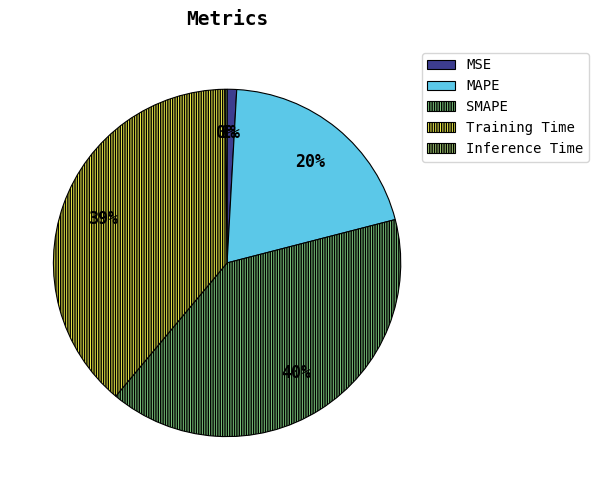

The MAPE slice represents 7% of the pie. True or false?

False